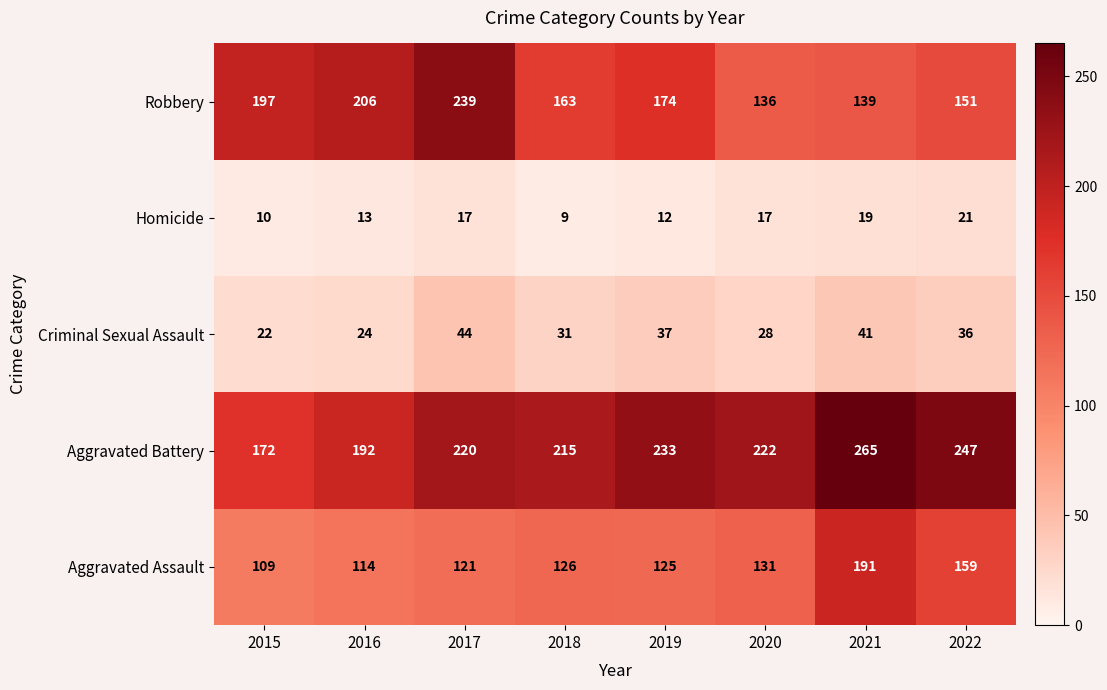

What is the spread (max minus min) of values at 2021?

246